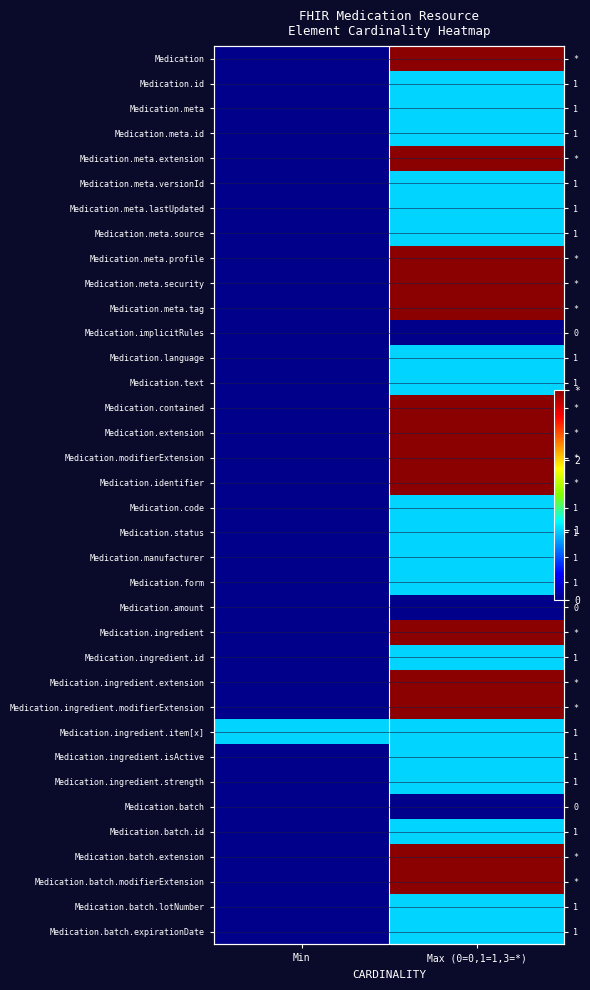

What is the total value across all series at Max (0=0,1=1,3=*)?

61